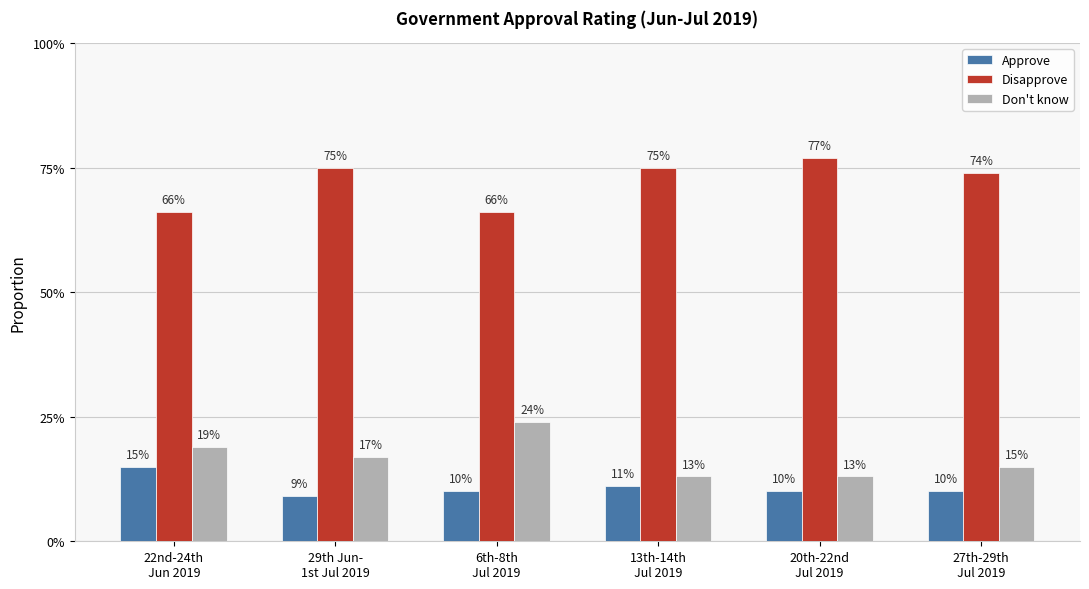

Does the chart contain any negative values?

No